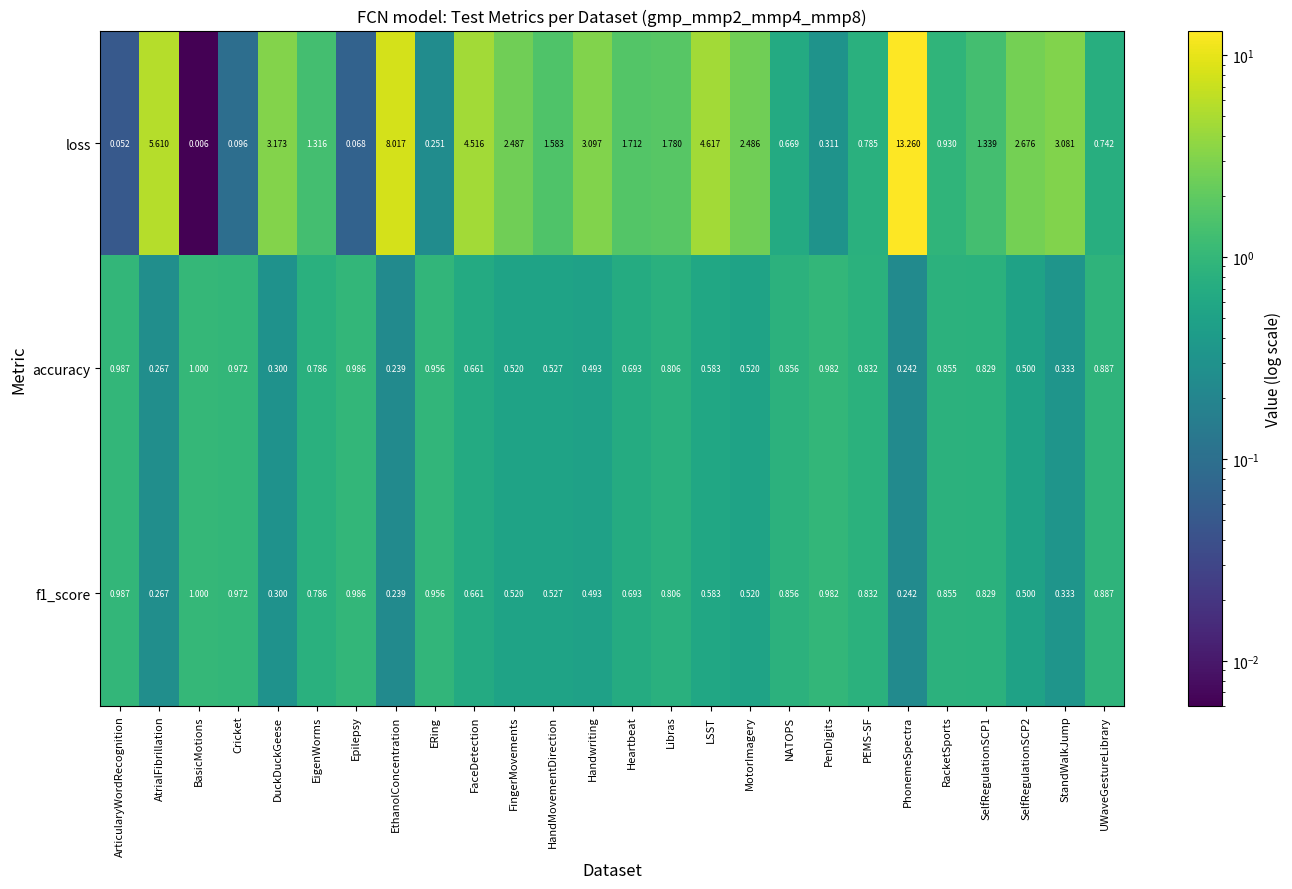

Where does the loss series first go above 1?

AtrialFibrillation